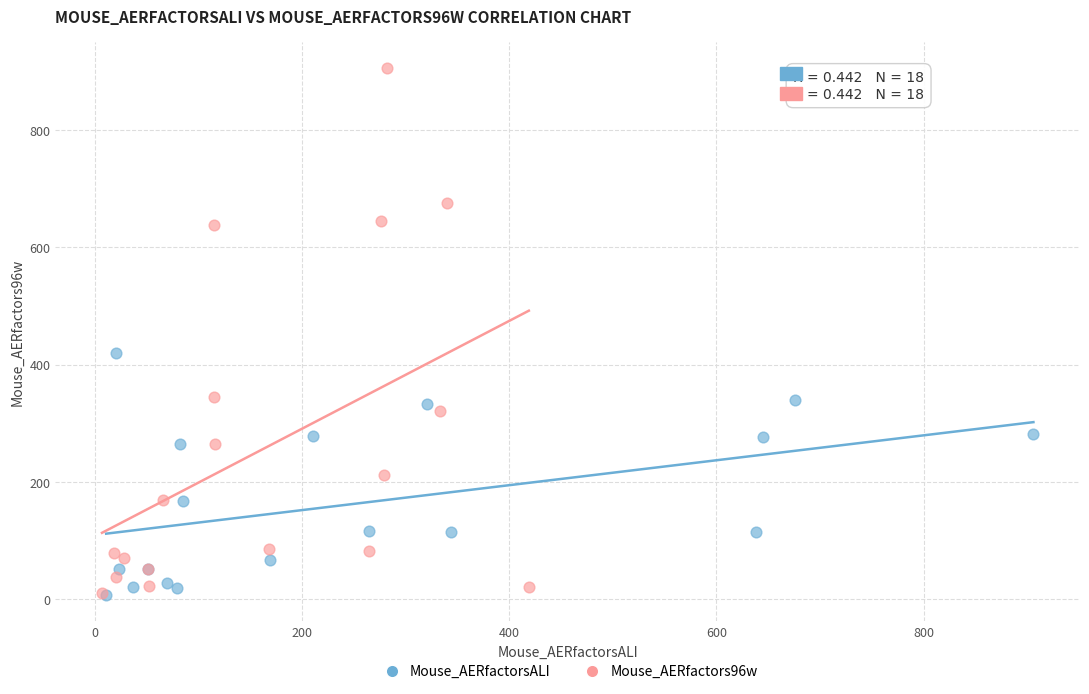

Which series has the largest Y range (max minus min)?

Mouse_AERfactors96w